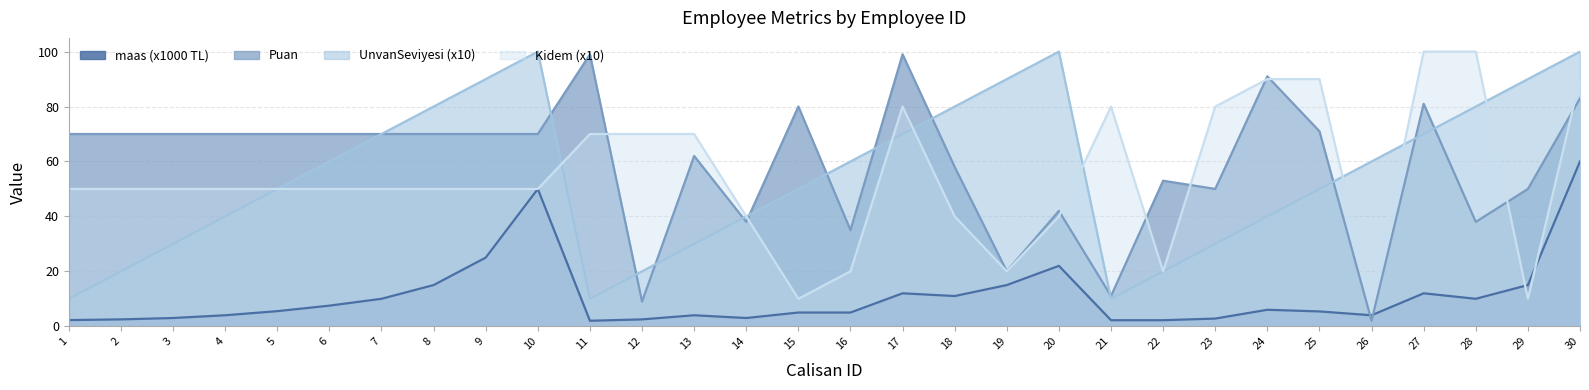

Reading left to right, extract all data points from this chart.

maas: 2.2	2.5	3.0	4.0	5.5	7.5	10.0	15.0	25.0	50.0	2.0	2.5	4.0	3.0	5.0	5.0	12.0	11.0	15.0	22.0	2.2	2.2	2.8	6.0	5.4	4.0	12.0	10.0	15.0	60.0
Puan: 70.0	70.0	70.0	70.0	70.0	70.0	70.0	70.0	70.0	70.0	99.0	9.0	62.0	38.0	80.0	35.0	99.0	58.0	20.0	42.0	11.0	53.0	50.0	91.0	71.0	2.0	81.0	38.0	50.0	83.0
UnvanSeviyesi: 10.0	20.0	30.0	40.0	50.0	60.0	70.0	80.0	90.0	100.0	10.0	20.0	30.0	40.0	50.0	60.0	70.0	80.0	90.0	100.0	10.0	20.0	30.0	40.0	50.0	60.0	70.0	80.0	90.0	100.0
Kidem: 50.0	50.0	50.0	50.0	50.0	50.0	50.0	50.0	50.0	50.0	70.0	70.0	70.0	40.0	10.0	20.0	80.0	40.0	20.0	40.0	80.0	20.0	80.0	90.0	90.0	10.0	100.0	100.0	10.0	90.0